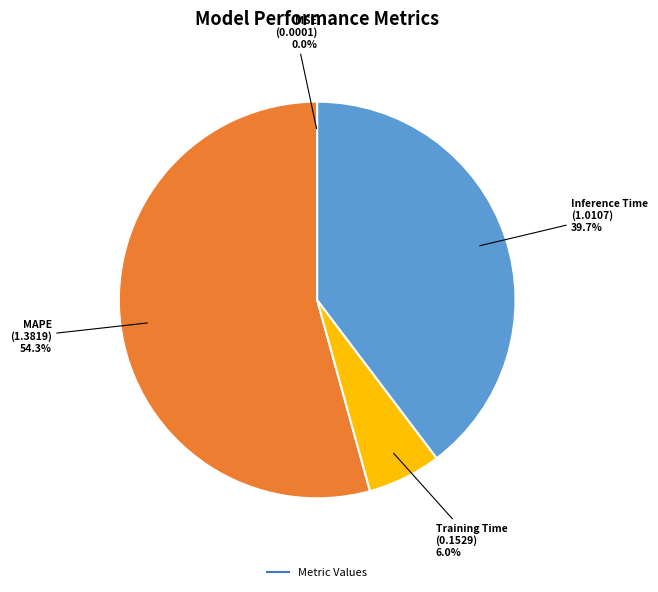

Does any single category account for the majority?

Yes